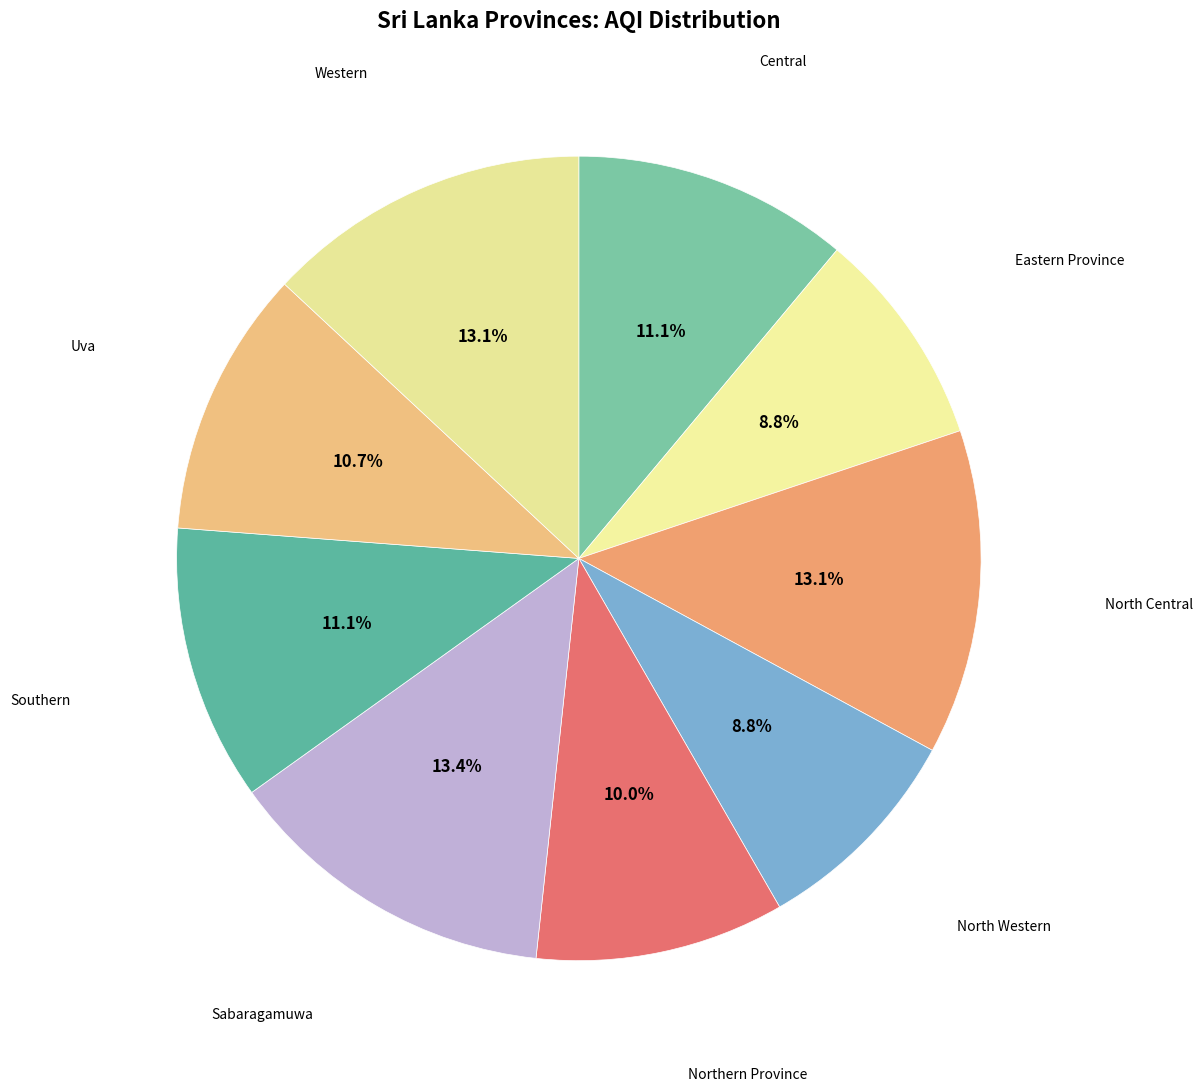

How many slices are in this pie chart?

9